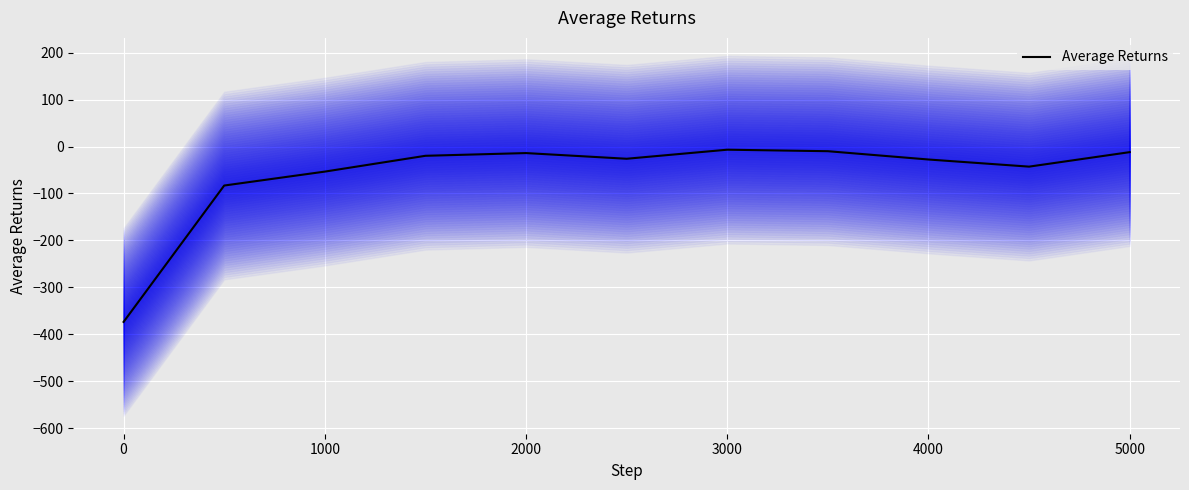

What is the lowest value of the Average Returns series?

-373.8